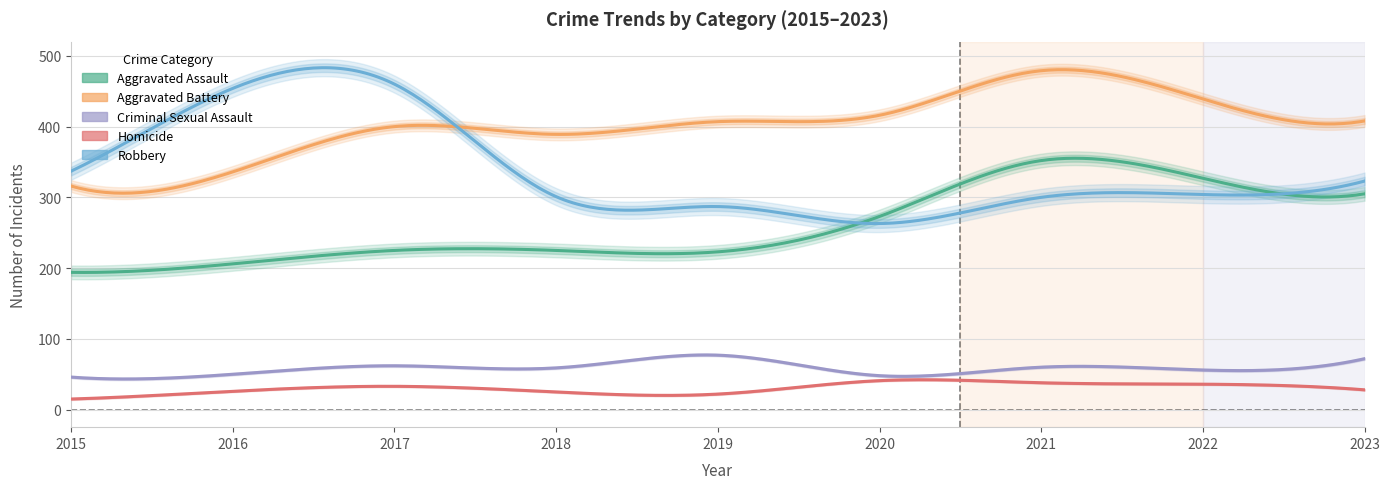

What is the greatest value displayed?

479